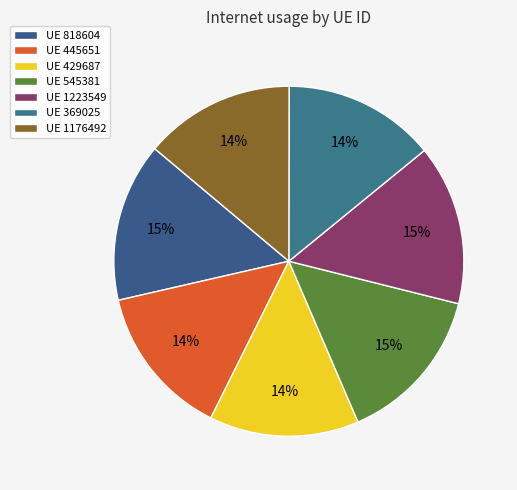

To the nearest percent, what is the difference between the largest and smallest slice percentages?

1%